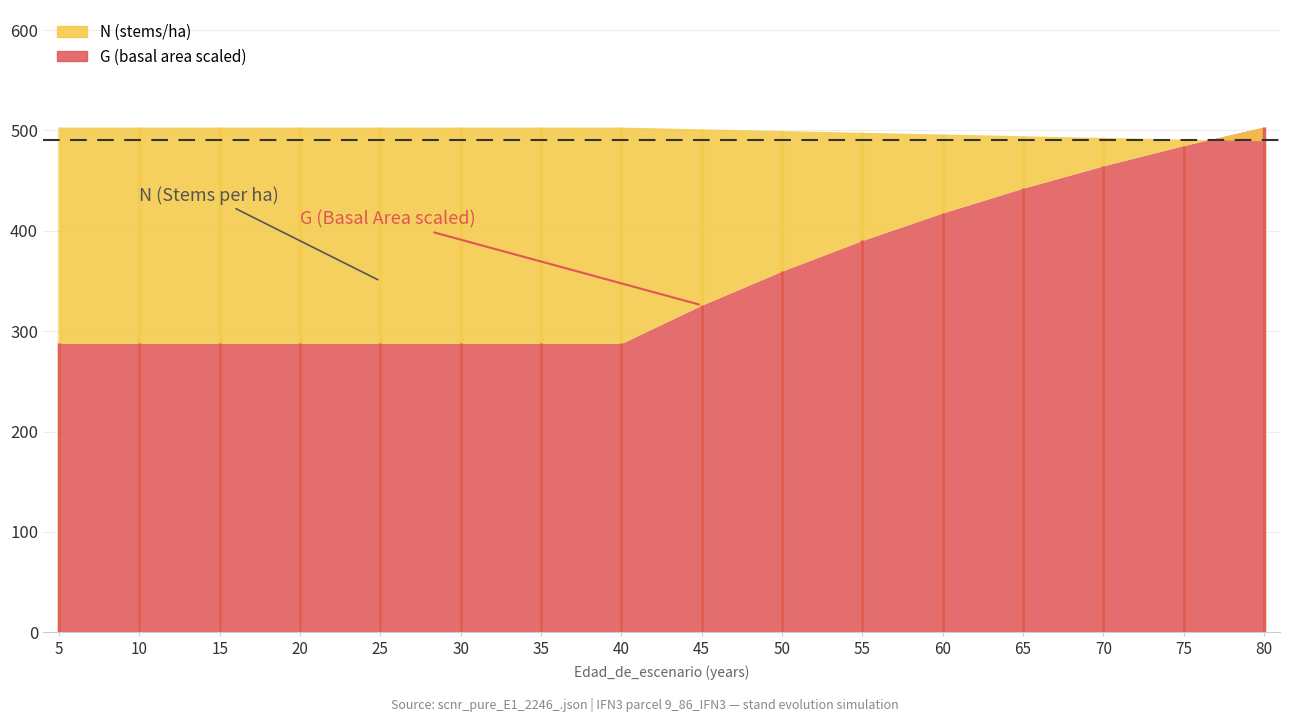

Which series has the largest total across all categories?

N